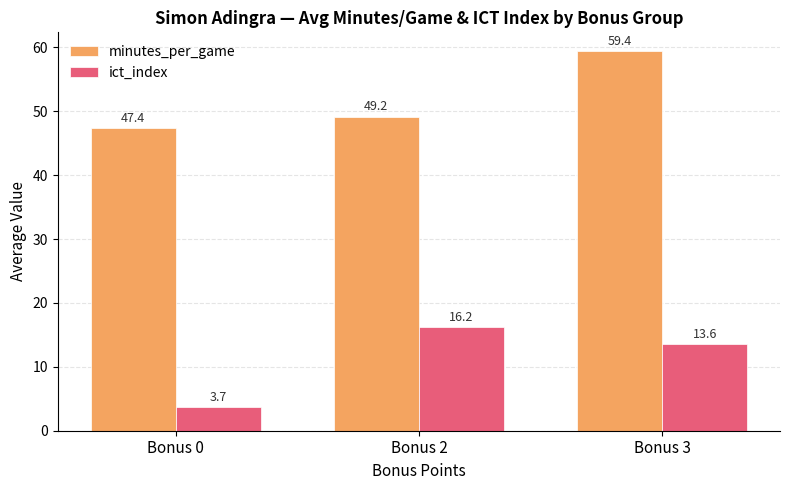

What is the highest value of the ict_index series?

16.2